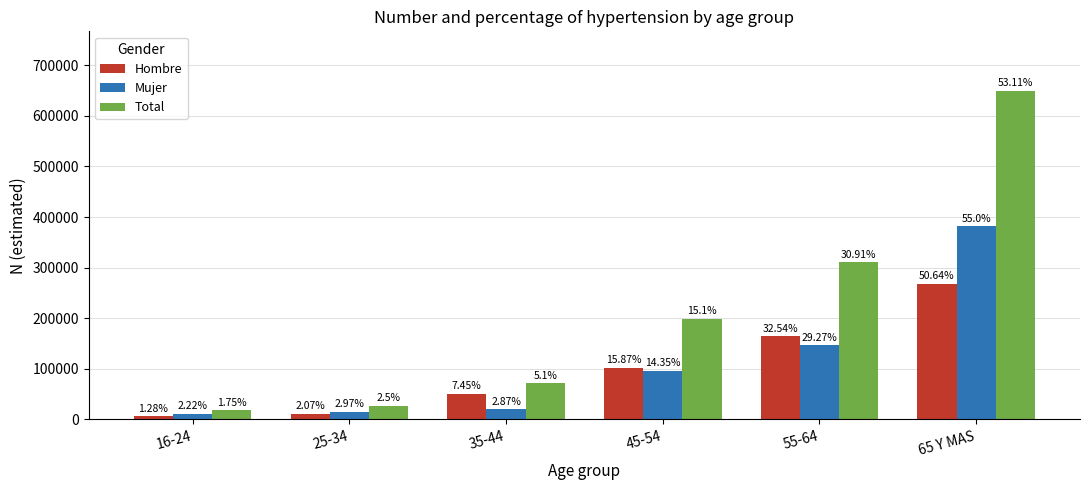

What is the approximate value of Mujer at 65 Y MAS, to the nearest 50?

382150